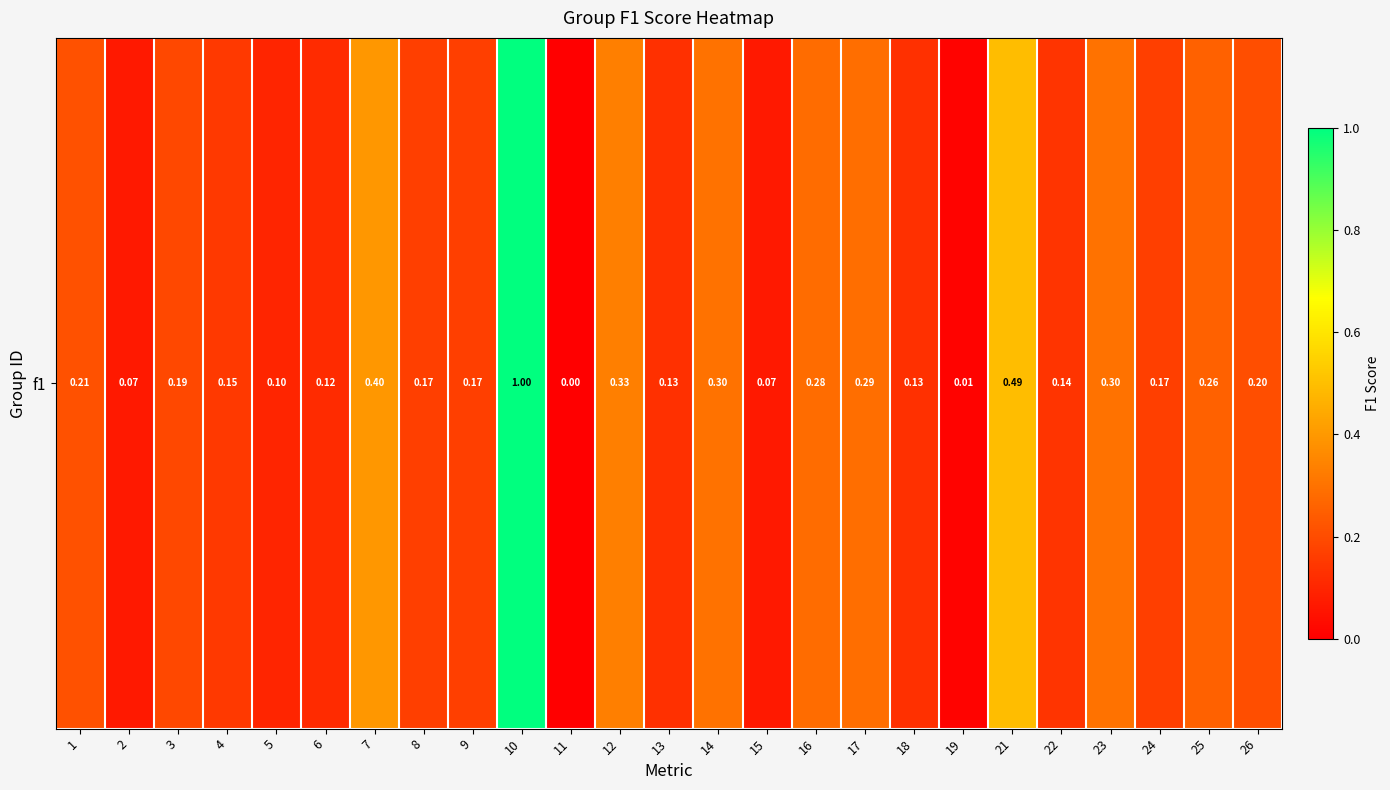

What is the change in value from 15 to 18?

+0.1